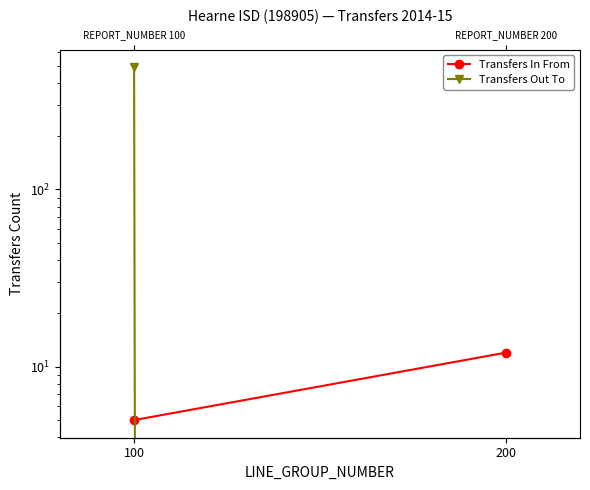

How many lines are shown in the chart?

2